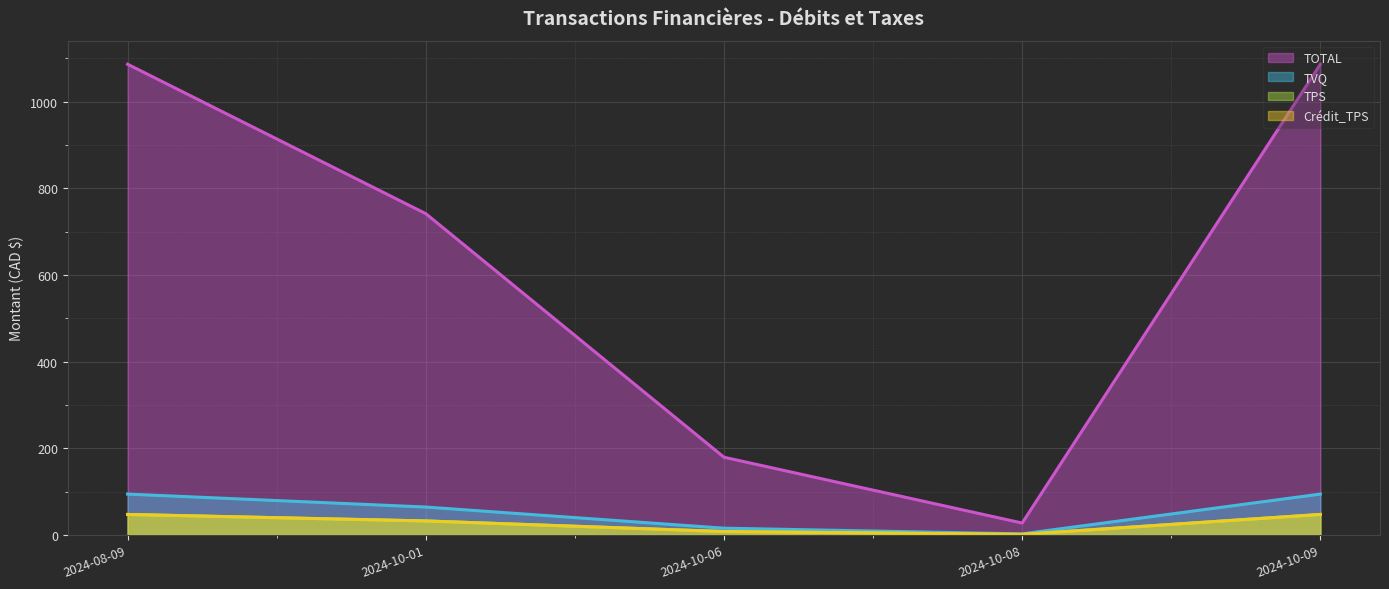

Reading left to right, transcribe all the data shown in this chart.

TOTAL: 2024-08-09=1086.5	2024-10-01=741.6	2024-10-06=179.3	2024-10-08=27.4	2024-10-09=1086.5
TPS: 2024-08-09=47.2	2024-10-01=32.2	2024-10-06=7.8	2024-10-08=1.2	2024-10-09=47.2
TVQ: 2024-08-09=94.3	2024-10-01=64.3	2024-10-06=15.6	2024-10-08=2.4	2024-10-09=94.3
Crédit_TPS: 2024-08-09=47.2	2024-10-01=32.2	2024-10-06=7.8	2024-10-08=1.2	2024-10-09=47.2